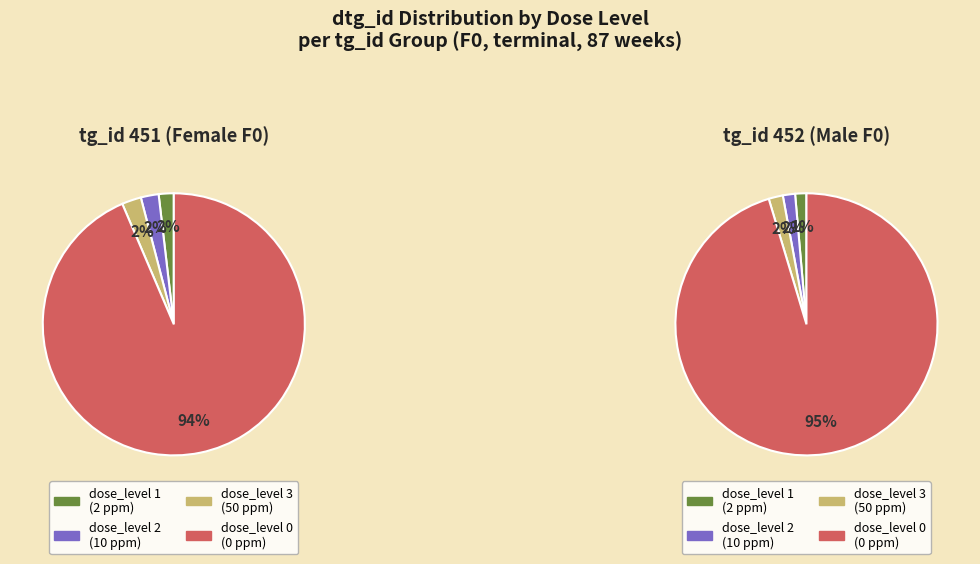

What percentage is NOT represented by tg_id 452 (M)?

50.0%